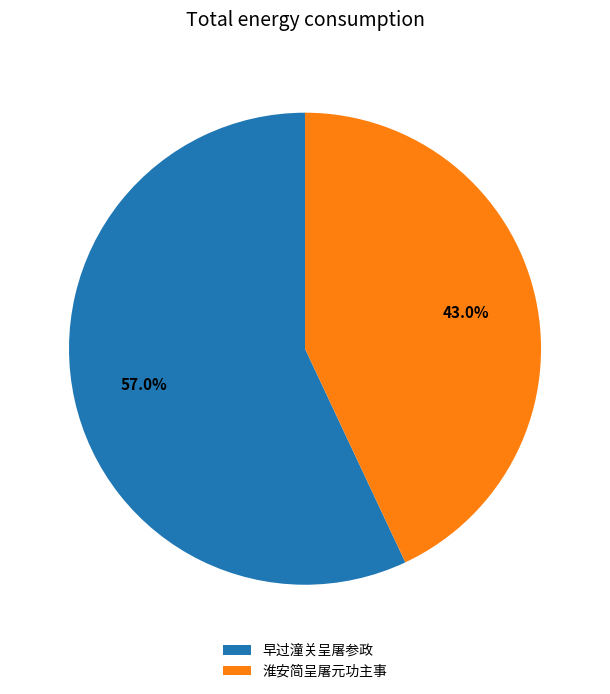

Is it true that 早过潼关呈屠参政 is 47% of the pie?

False